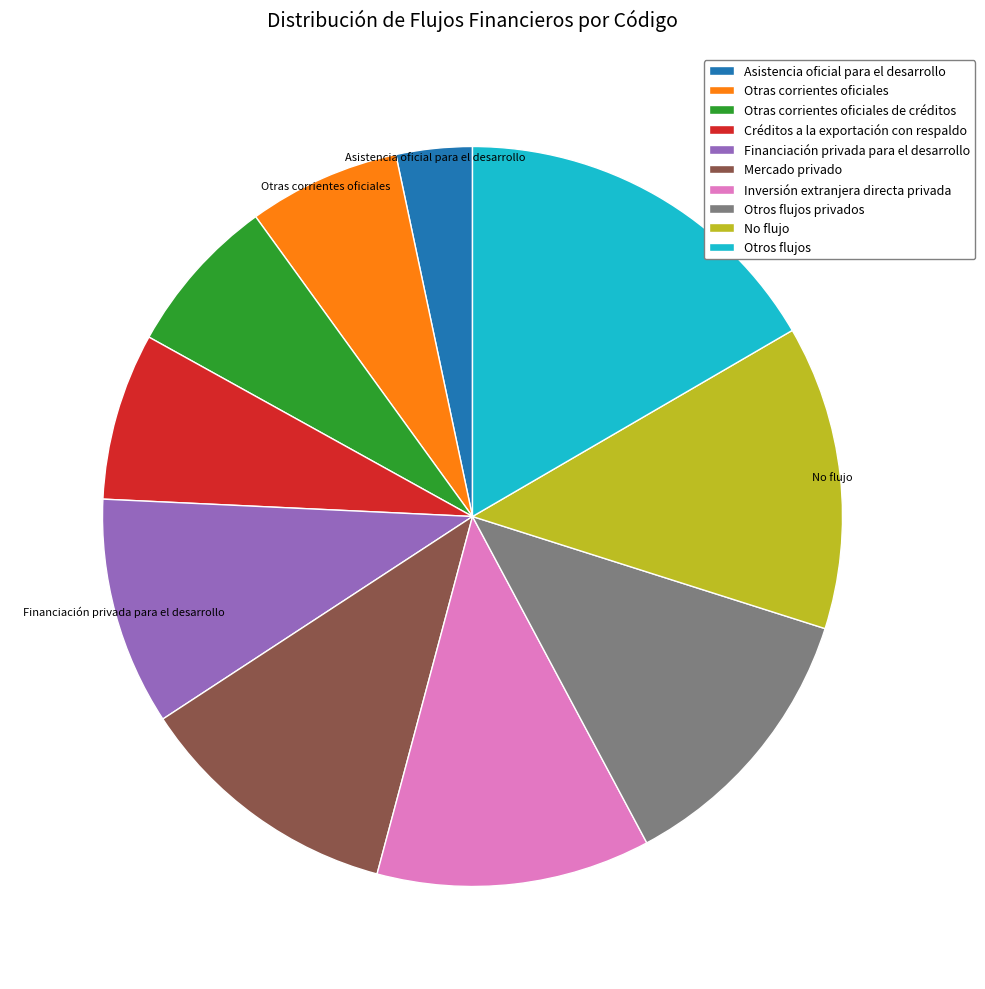

Is there a majority slice in this chart?

No